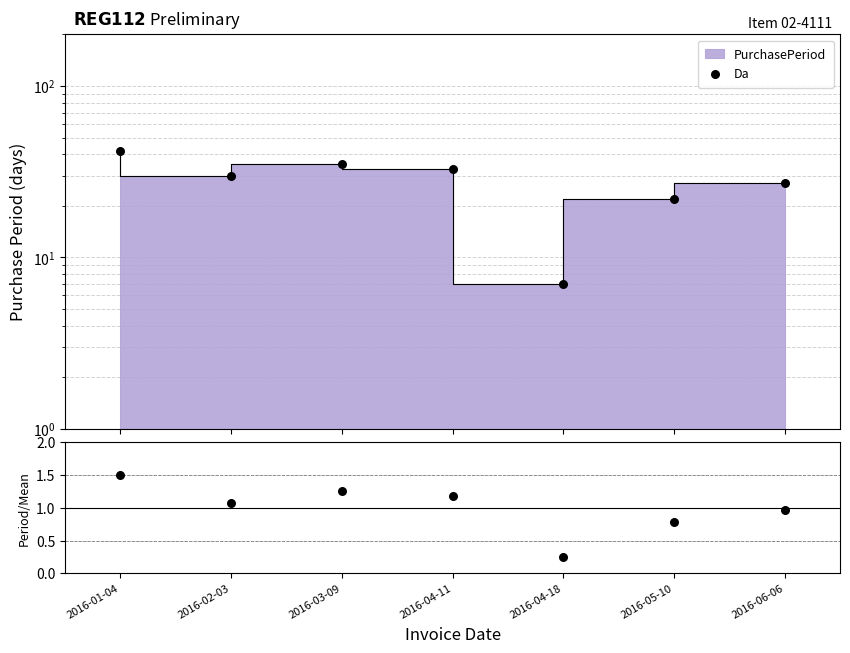

What is the total value across all series at 2016-06-06?

28.0